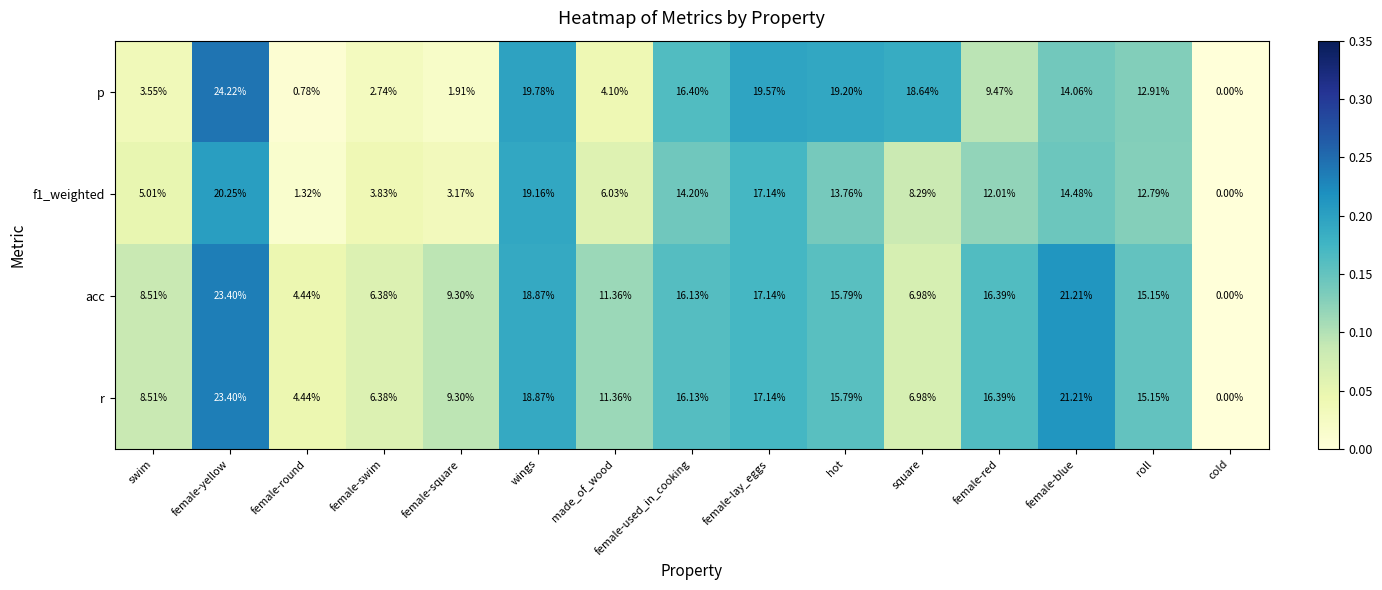

Where does the p series first go above 12?

female-yellow